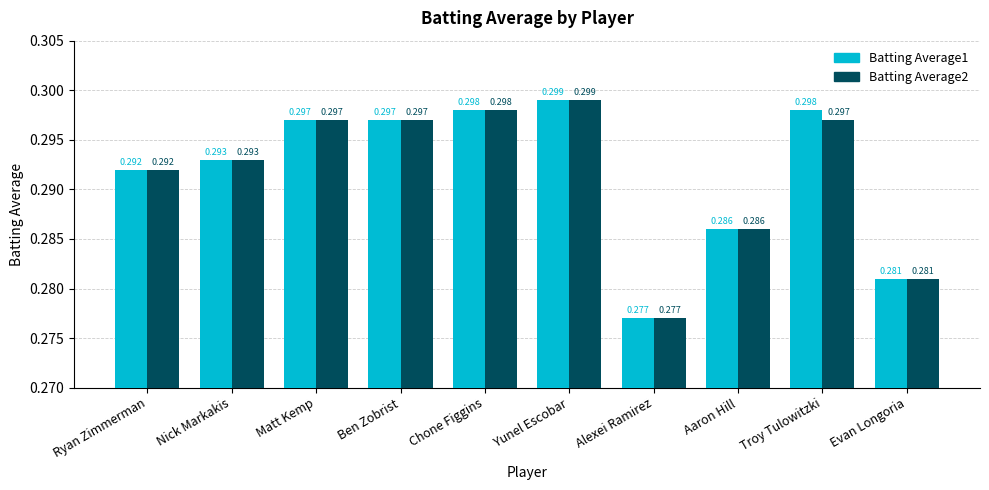

Which category has the lowest value across all series?

Alexei Ramirez